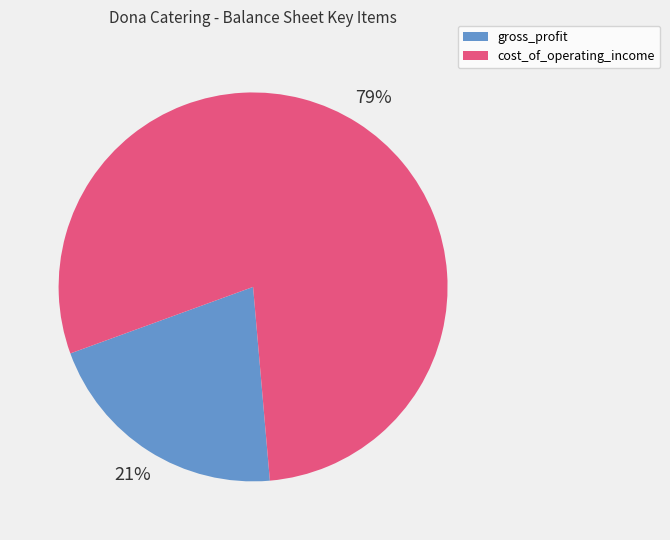

To the nearest percent, what is the average slice percentage?

50%